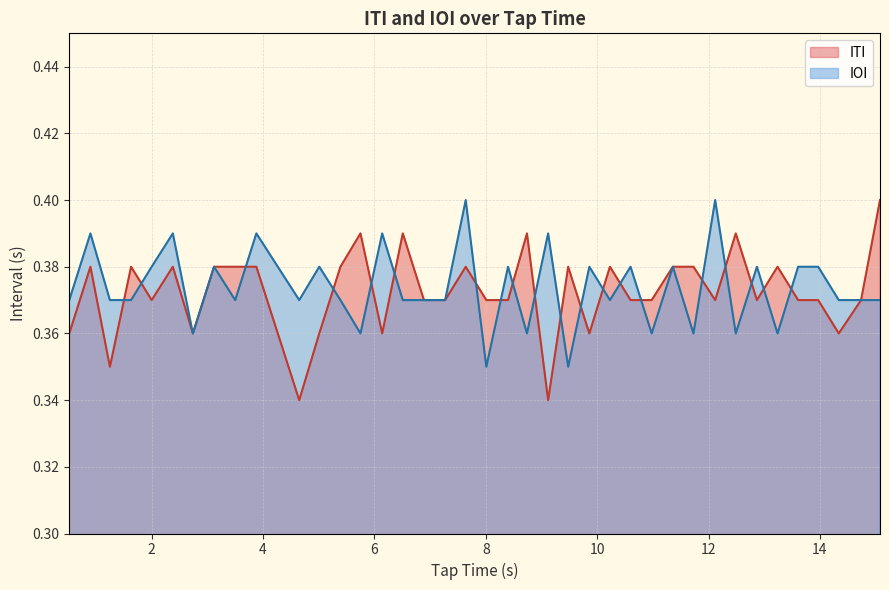

Is the value of ITI at 38 greater than the value of IOI at 25?

No